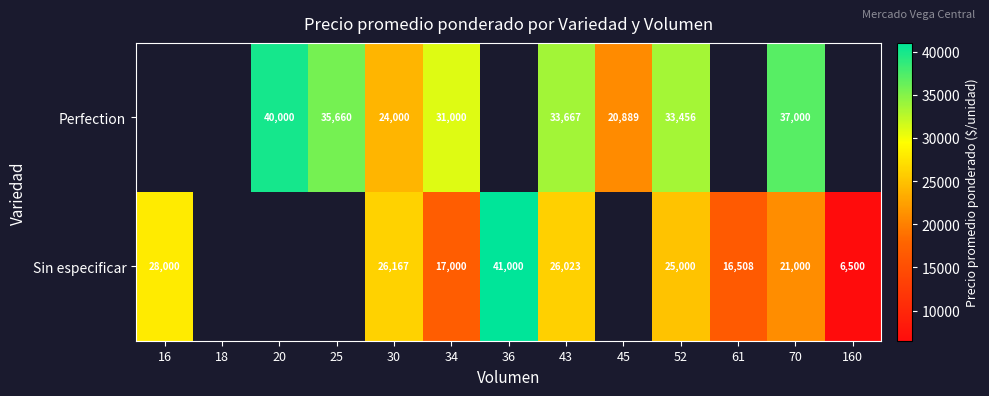

What is the sum of the Sin especificar values at 43 and 61?

42531